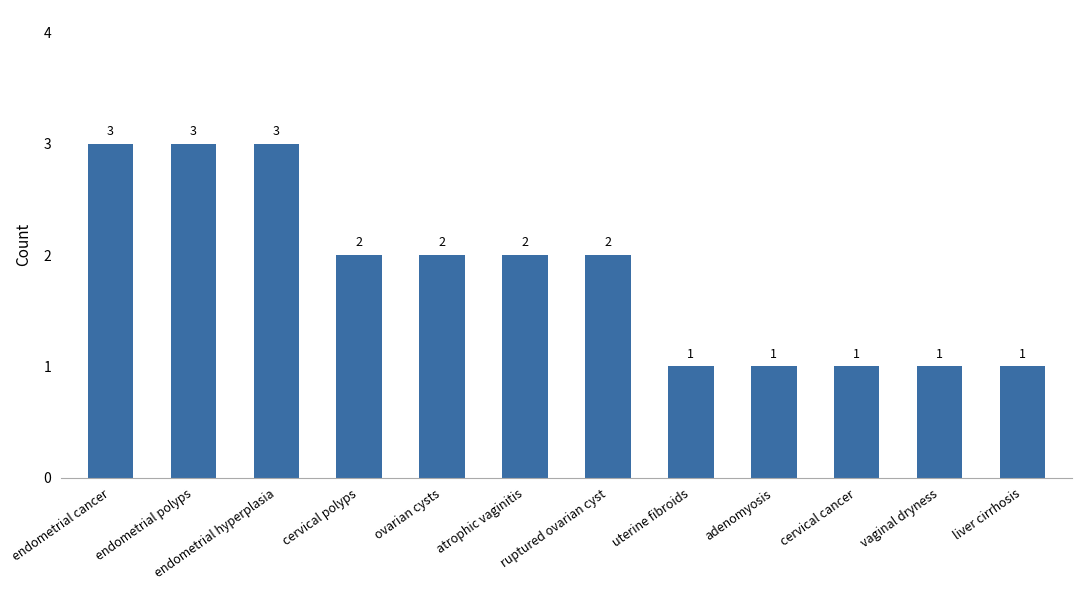

Does the chart contain any negative values?

No